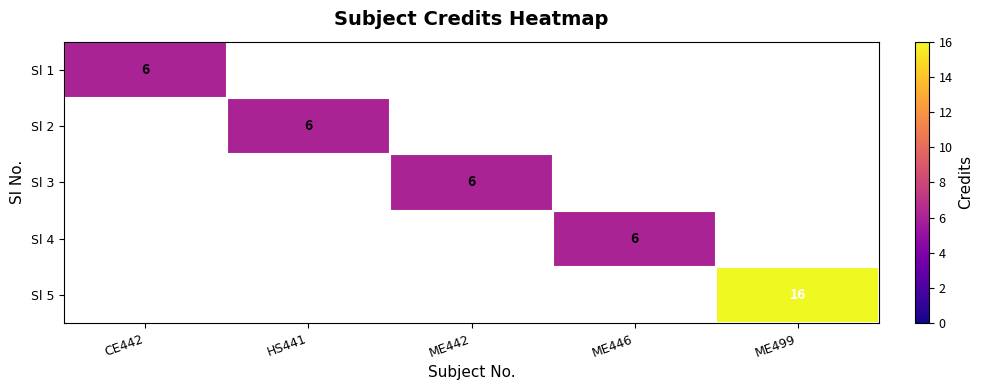

How many categories are shown in the chart?

5